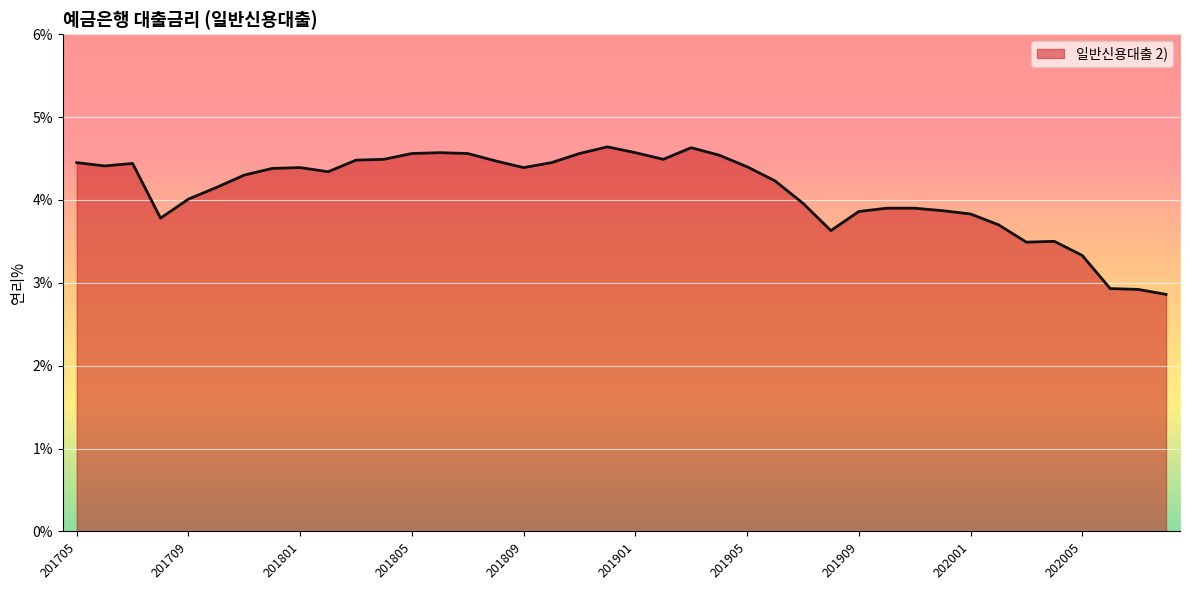

What is the greatest value displayed?

4.6